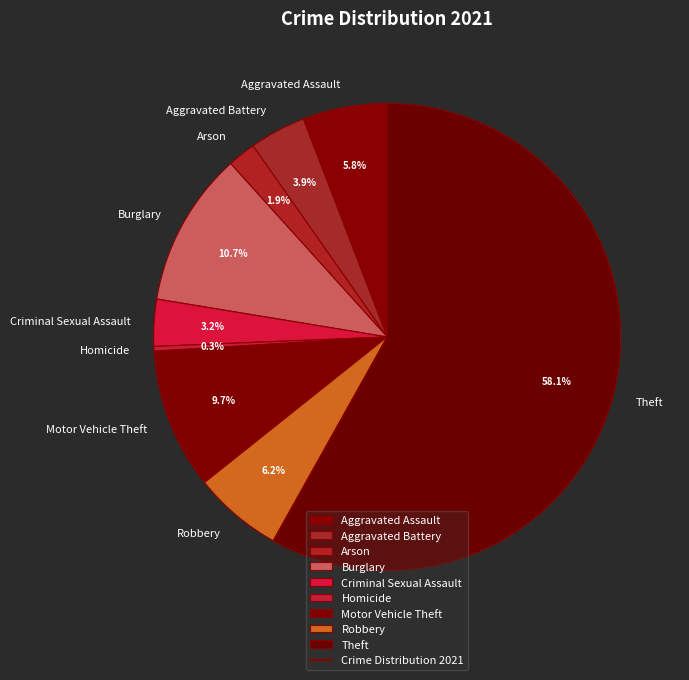

What is the majority slice?

Theft